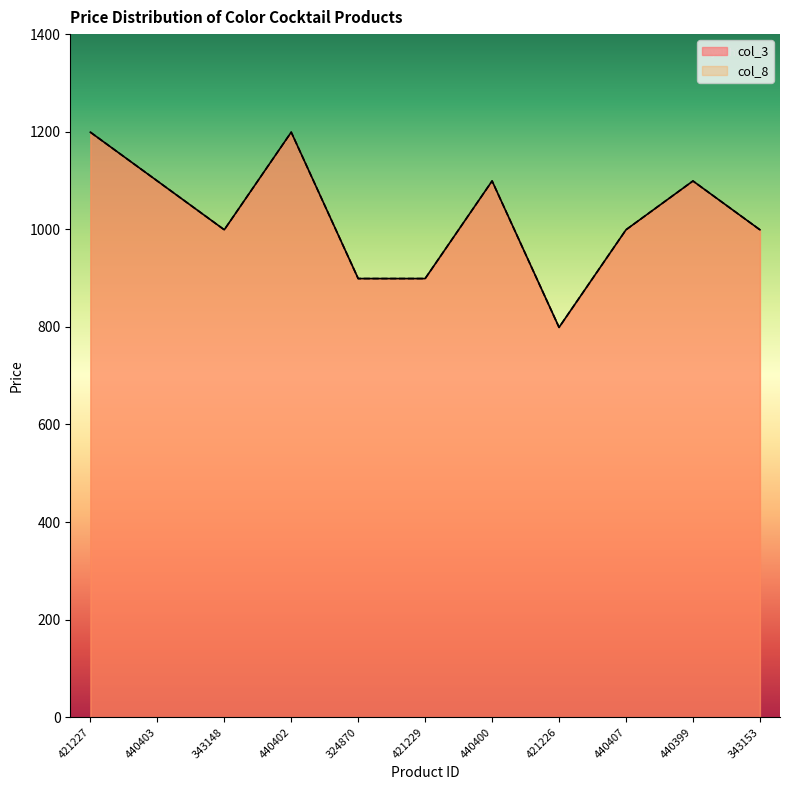

Reading right to left, transcribe all the data shown in this chart.

col_3: 999	1099	999	799	1099	899	899	1199	999	1099	1199
col_8: 999	1099	999	799	1099	899	899	1199	999	1099	1199